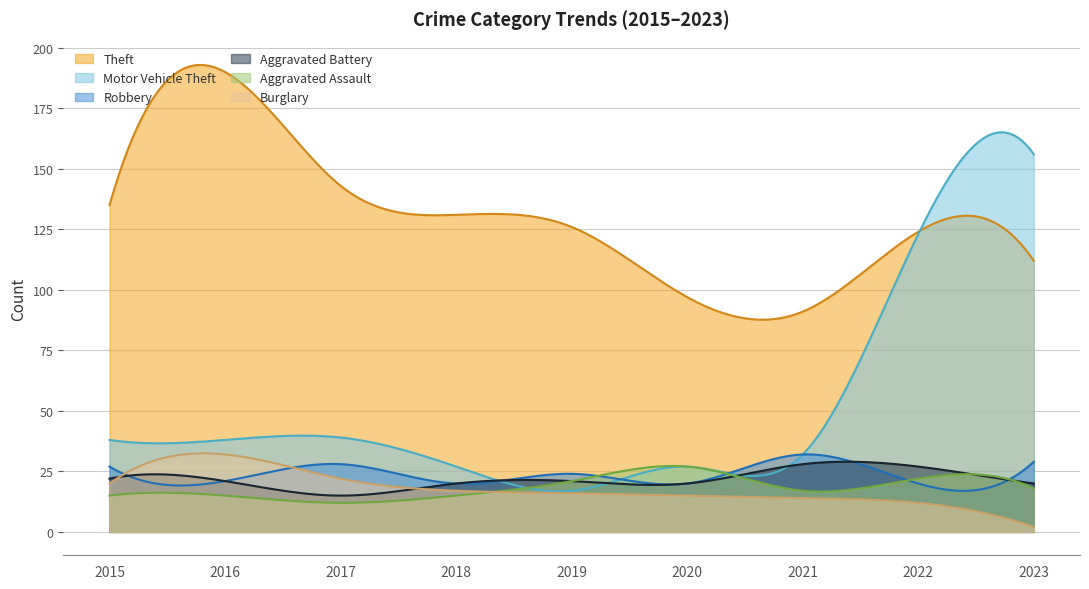

What is the sum of the Motor Vehicle Theft values at 2020 and 2016?

65